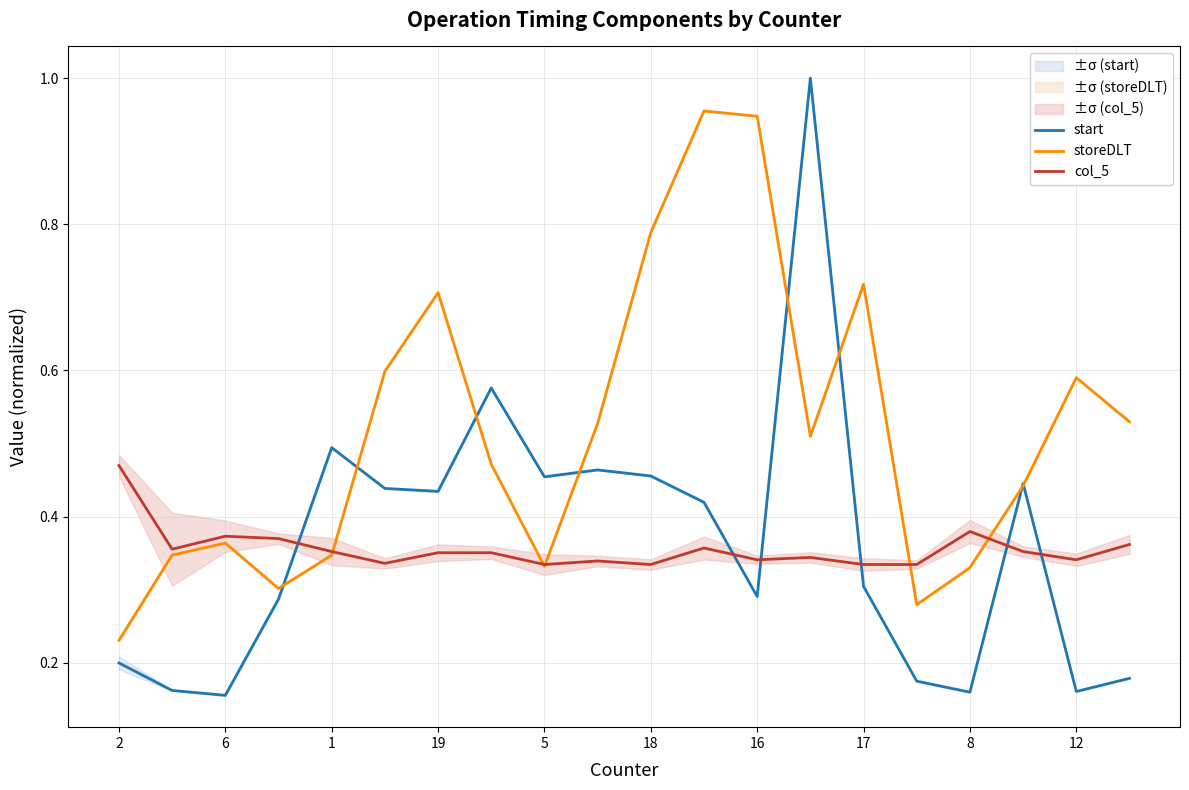

Which series has the largest range (max minus min)?

start